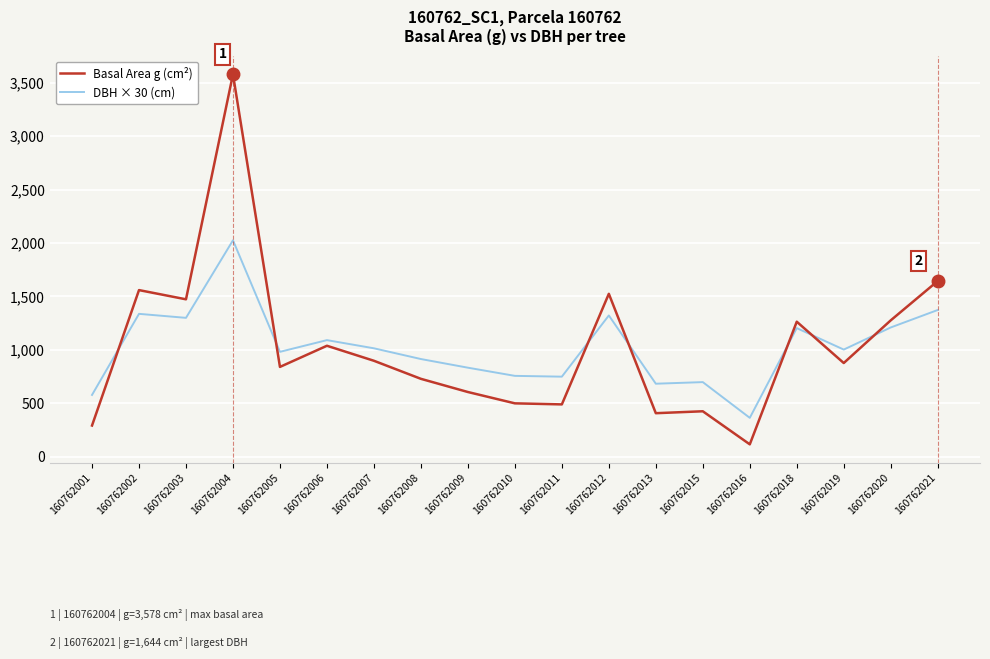

What are all the series names shown in the legend?

Basal Area g (cm²), DBH × 30 (cm)